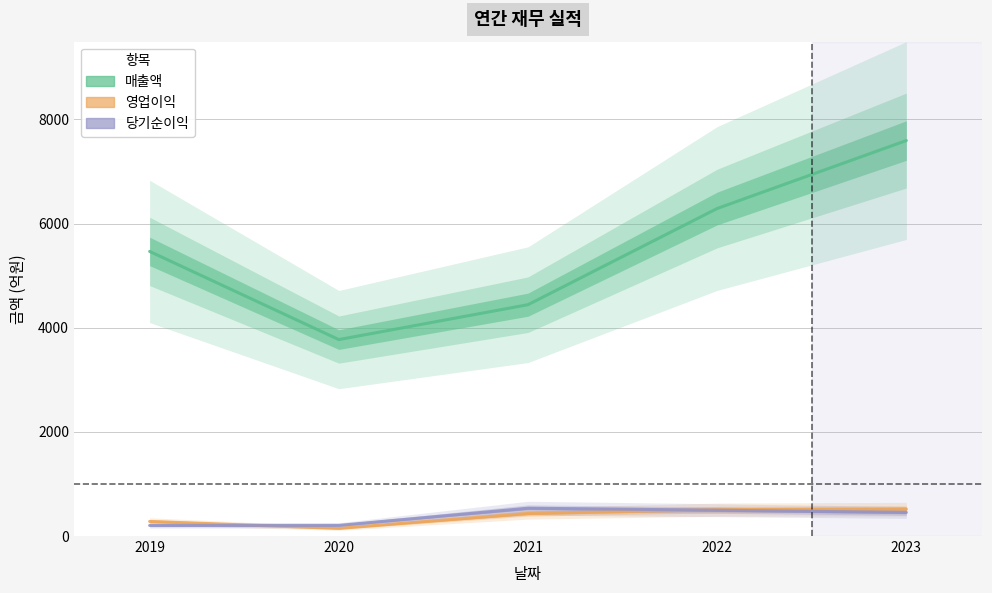

What is the spread (max minus min) of values at 2022?

5793